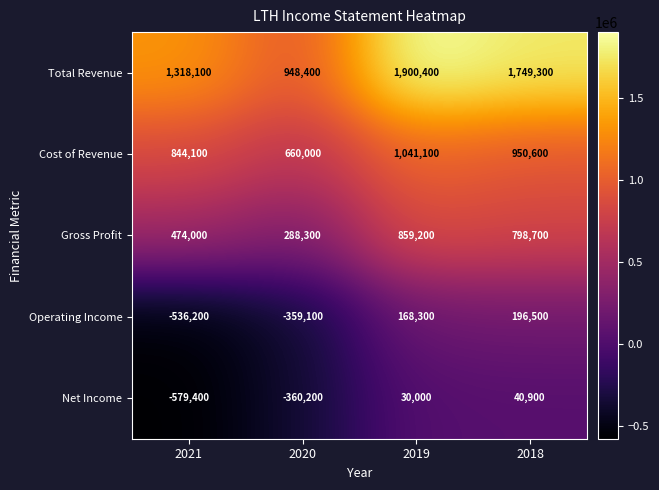

Rank the series at 2019 from highest to lowest value.

Total Revenue, Cost of Revenue, Gross Profit, Operating Income, Net Income